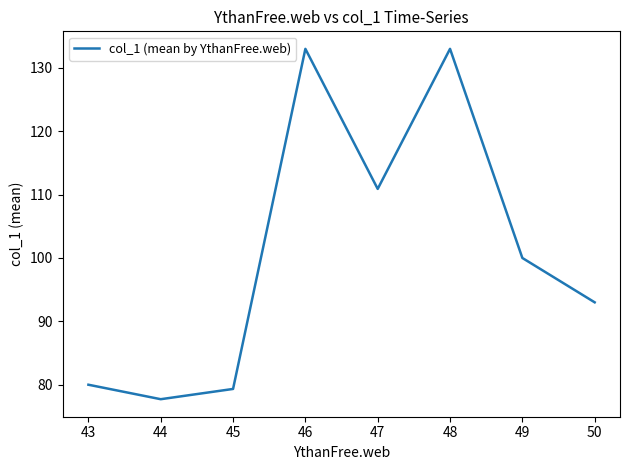

What is the difference between the maximum and minimum values?

55.3